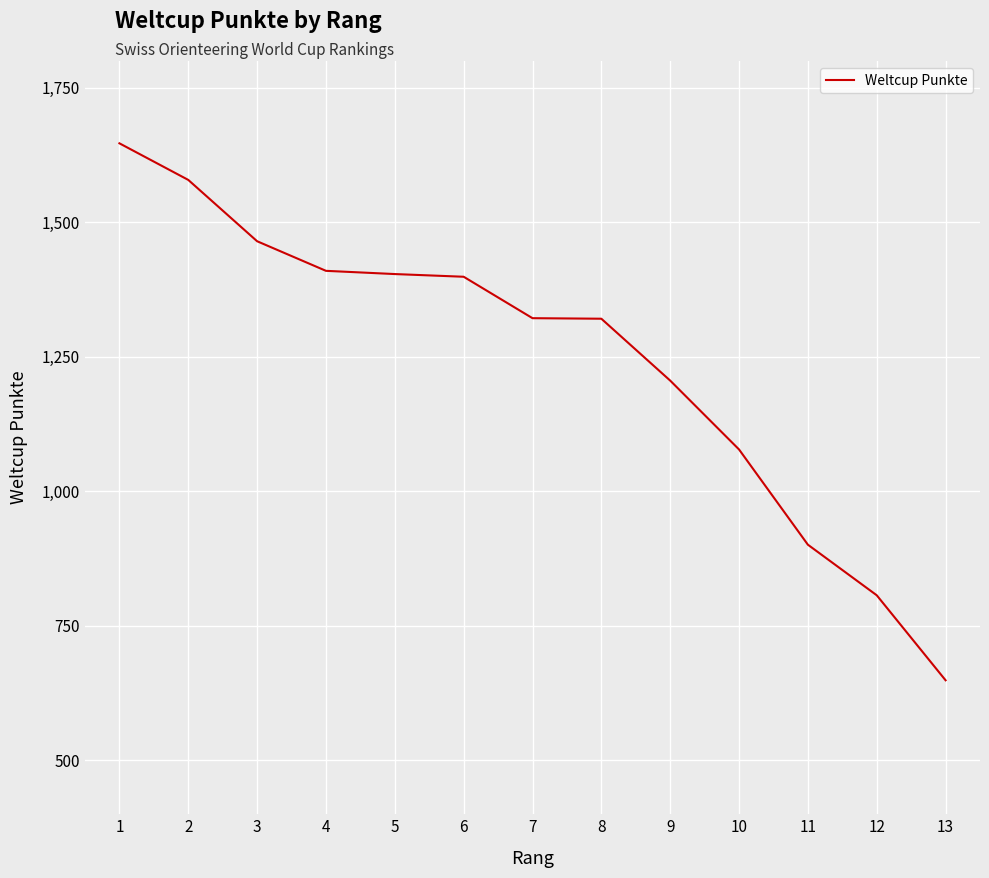

What is the difference between the maximum and minimum values?

998